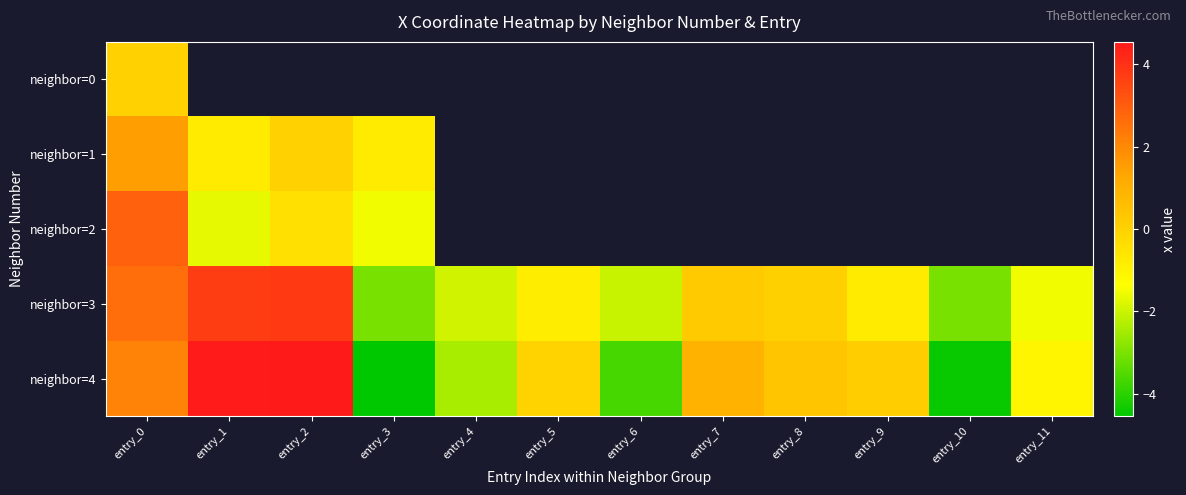

What is the sum of the neighbor=3 values at entry_0 and entry_7?

2.8